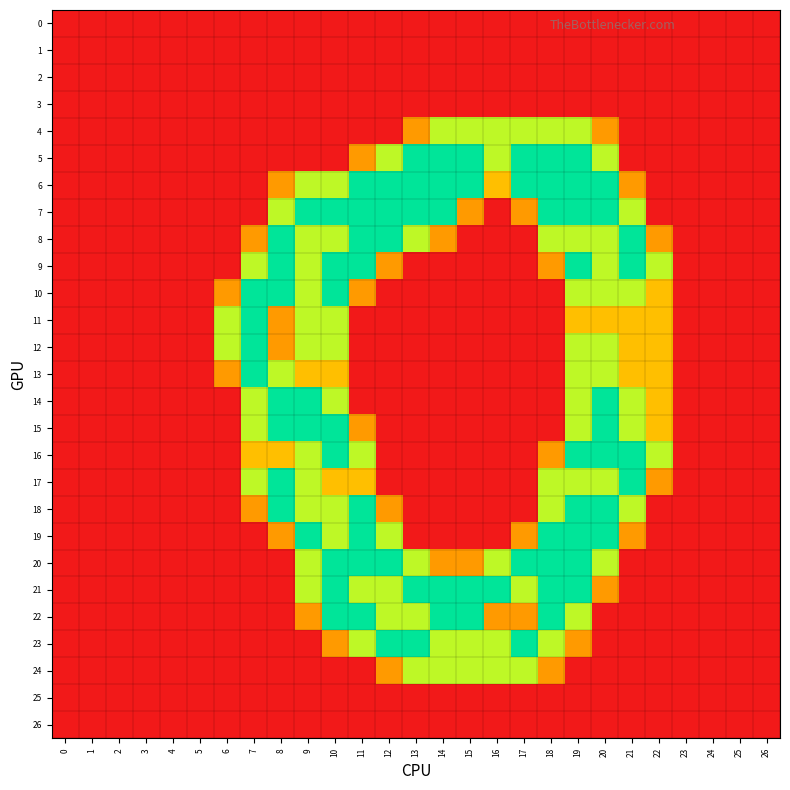

Which series has the largest total across all categories?

6